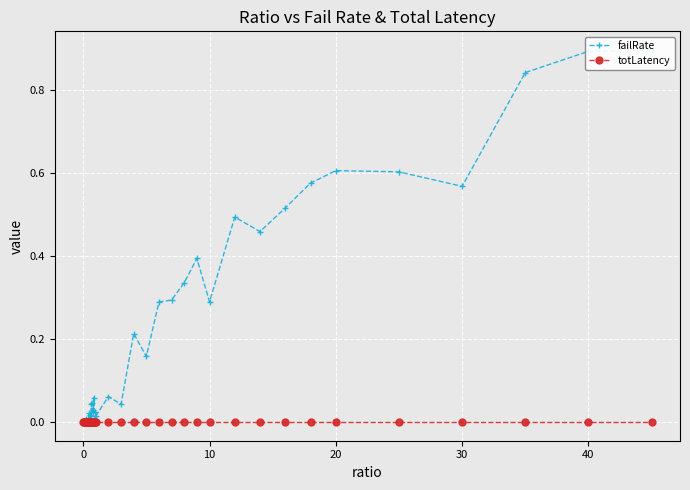

True or false: totLatency has more than 2 interior local peaks.

True